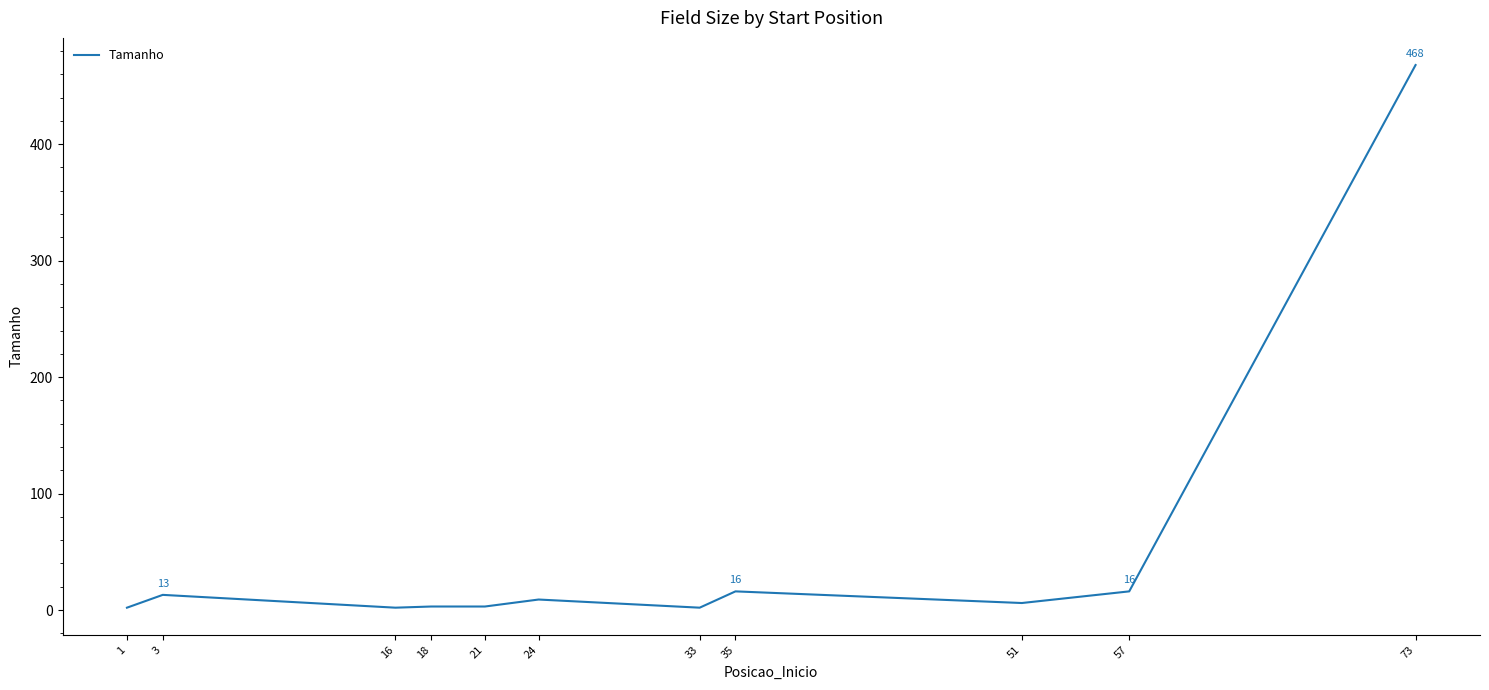

What is the greatest value displayed?

468